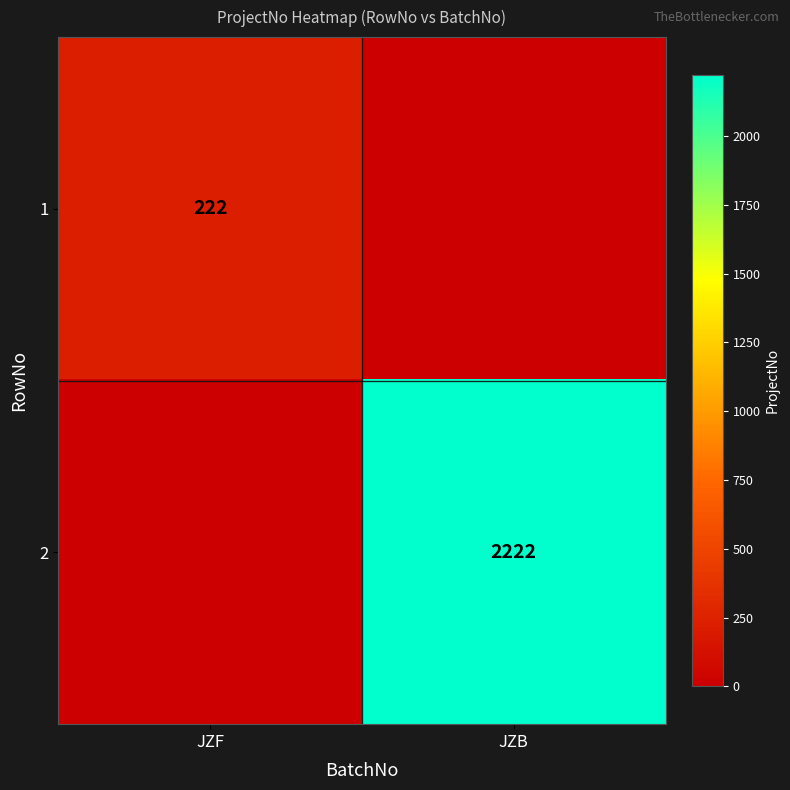

The 1 series shows 360 at JZF. True or false?

False